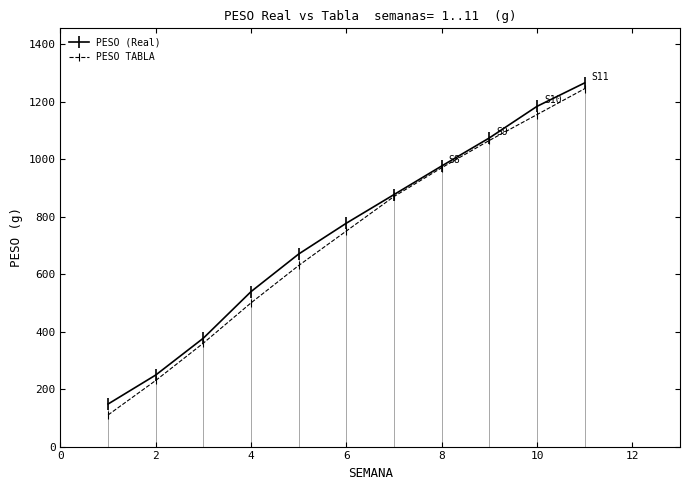

At which label does PESO (Real) first exceed 777?

6